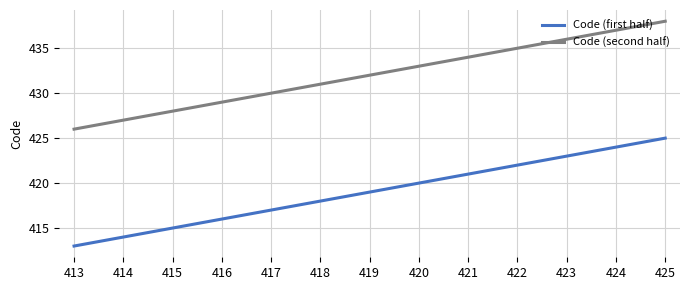

What is the greatest value displayed?

438